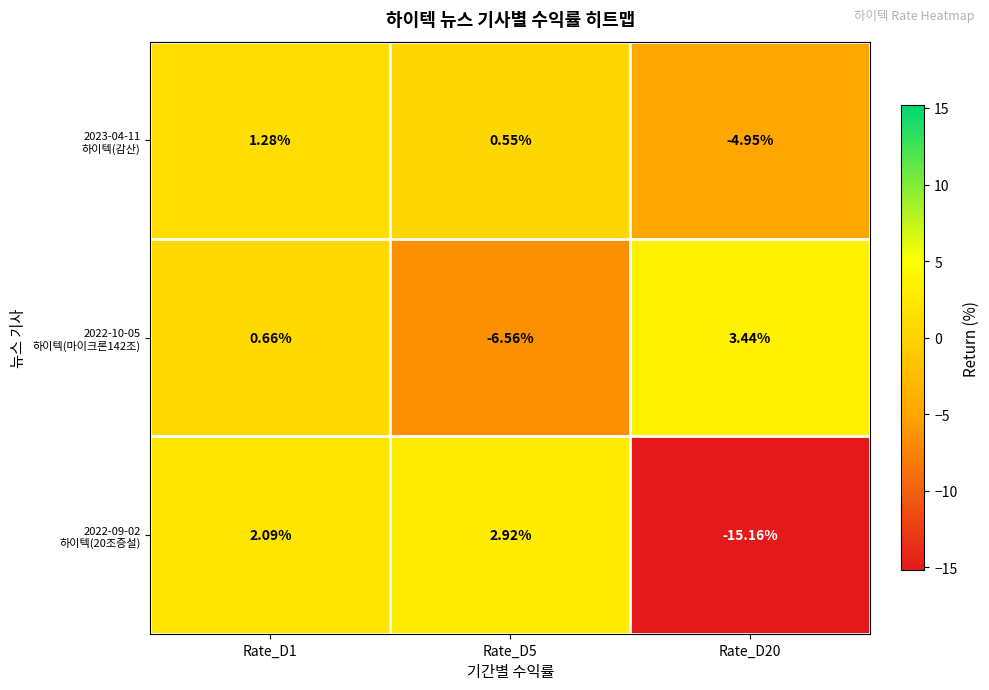

List the series in order of their peak value, highest first.

2022-10-05 하이텍(마이크론142조), 2022-09-02 하이텍(20조증설), 2023-04-11 하이텍(감산)